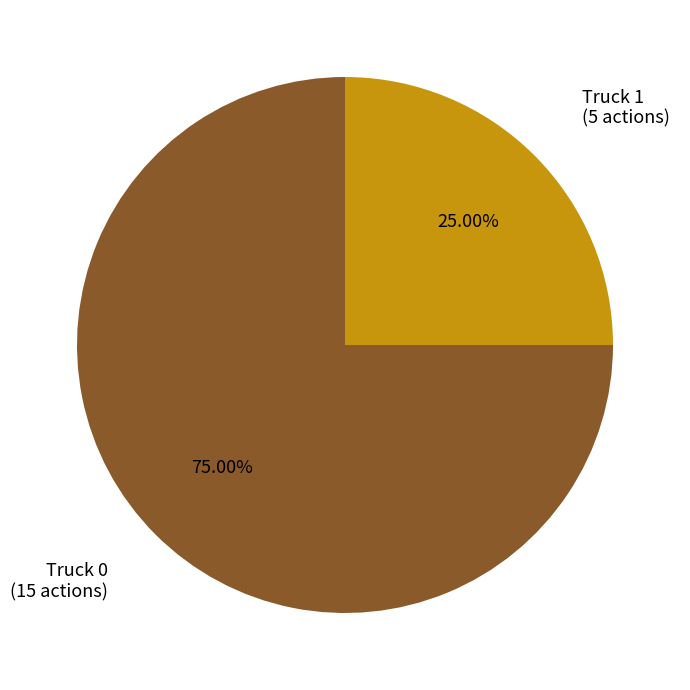

How many segments does this pie chart have?

2